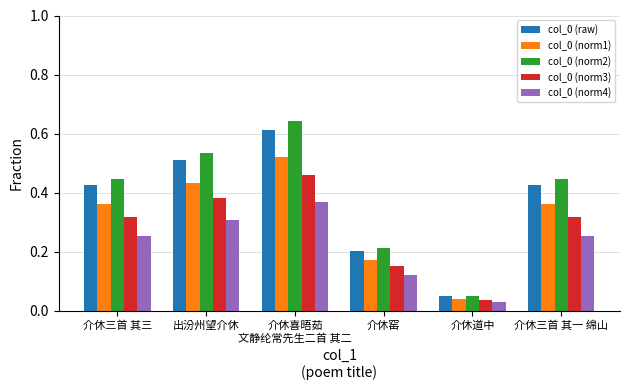

At how many categories does at least one series exceed 0?

6